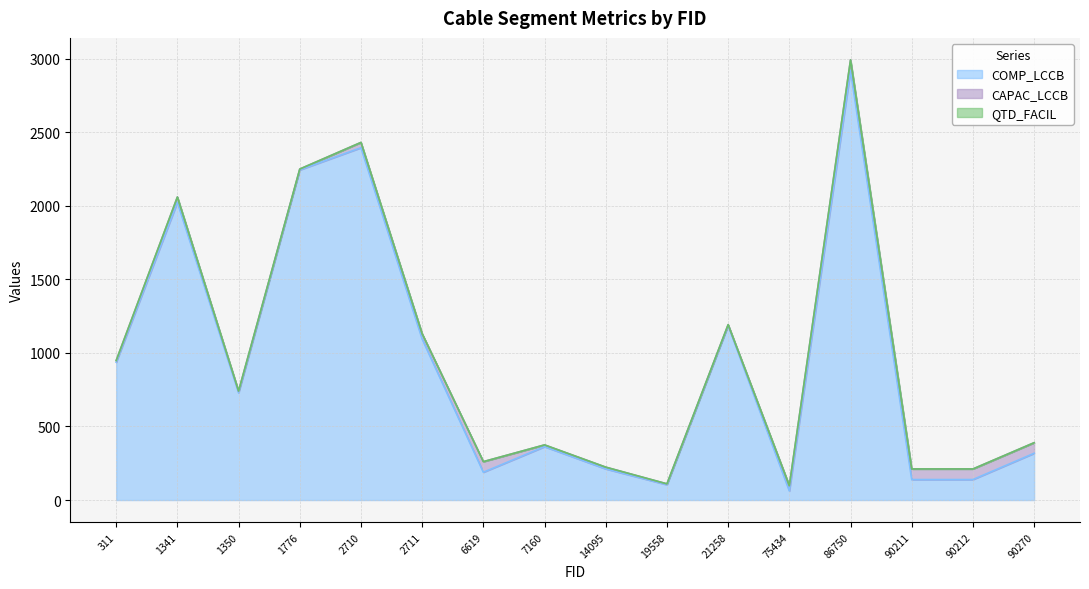

Reading left to right, extract all data points from this chart.

COMP_LCCB: 311=936.3	1341=2023.8	1350=729.1	1776=2243.9	2710=2394.9	2711=1094.3	6619=189.1	7160=362.9	14095=211.7	19558=104.2	21258=1186.1	75434=62.0	86750=2919.8	90211=139.3	90212=139.3	90270=317.8
CAPAC_LCCB: 311=12.0	1341=36.0	1350=12.0	1776=6.0	2710=36.0	2711=36.0	6619=72.0	7160=12.0	14095=12.0	19558=6.0	21258=6.0	75434=36.0	86750=72.0	90211=72.0	90212=72.0	90270=72.0
QTD_FACIL: 311=0.0	1341=0.0	1350=0.0	1776=0.0	2710=0.0	2711=0.0	6619=0.0	7160=0.0	14095=0.0	19558=0.0	21258=0.0	75434=0.0	86750=0.0	90211=0.0	90212=0.0	90270=0.0